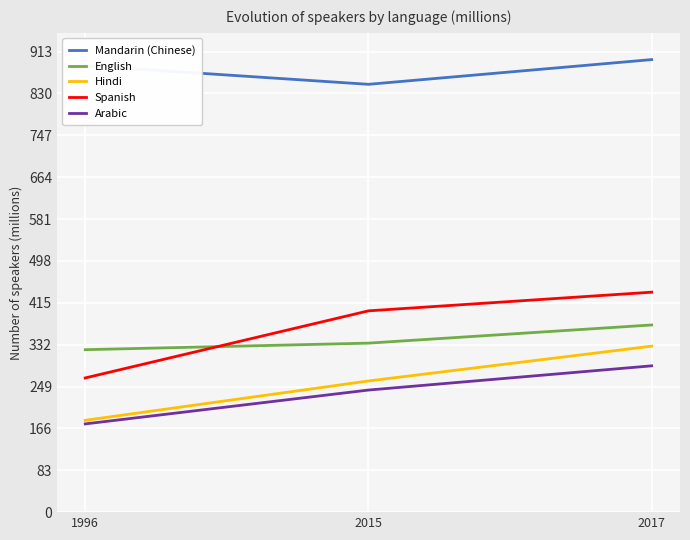

What is the sum of the Arabic values at 2015 and 2017?

532.0